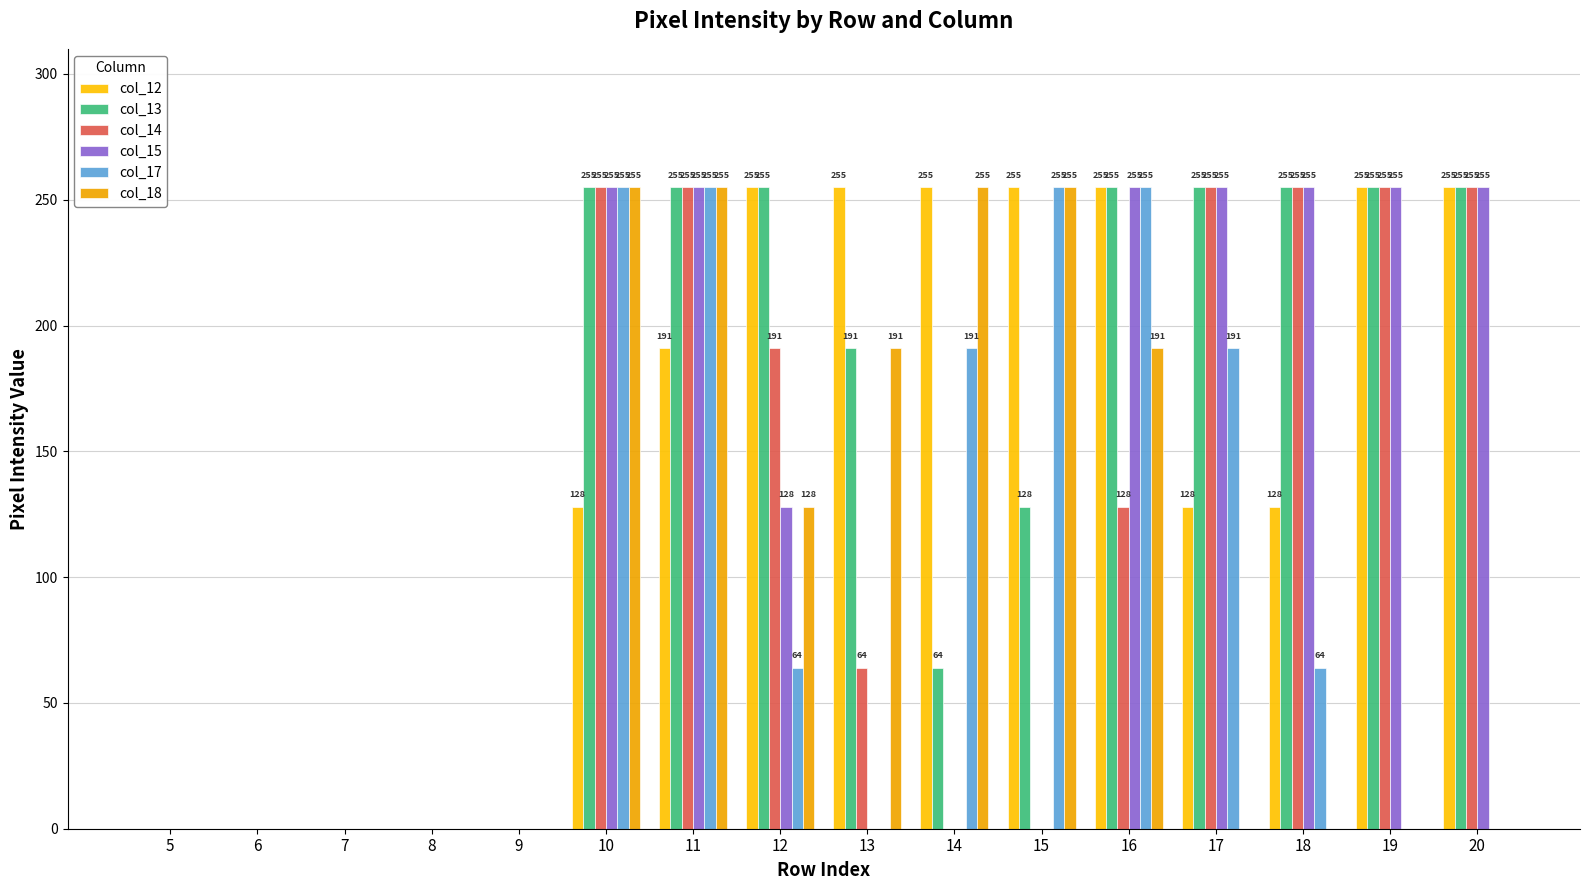

At which category is the sum across all series the highest?

11